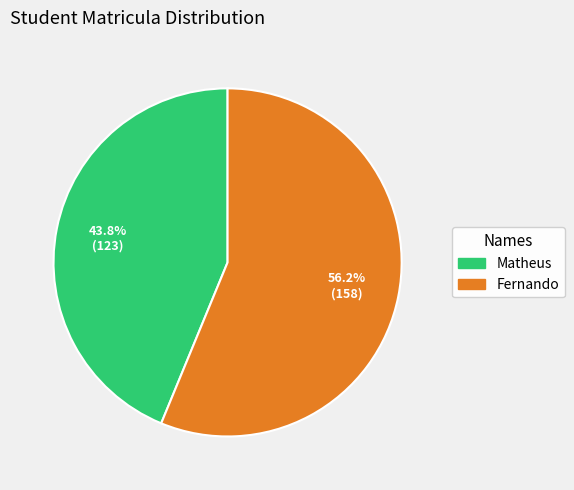

Is it true that Matheus is 36% of the pie?

False